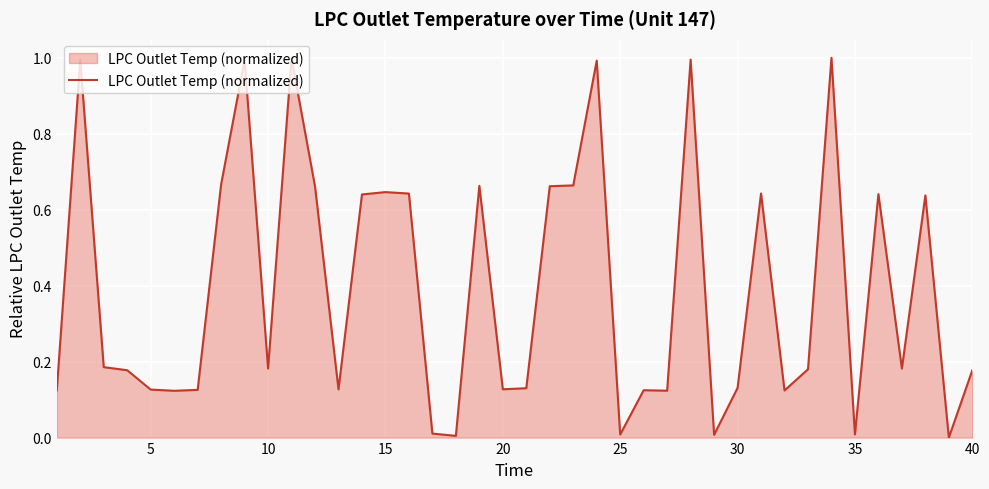

What is the maximum value shown in the chart?

1.0